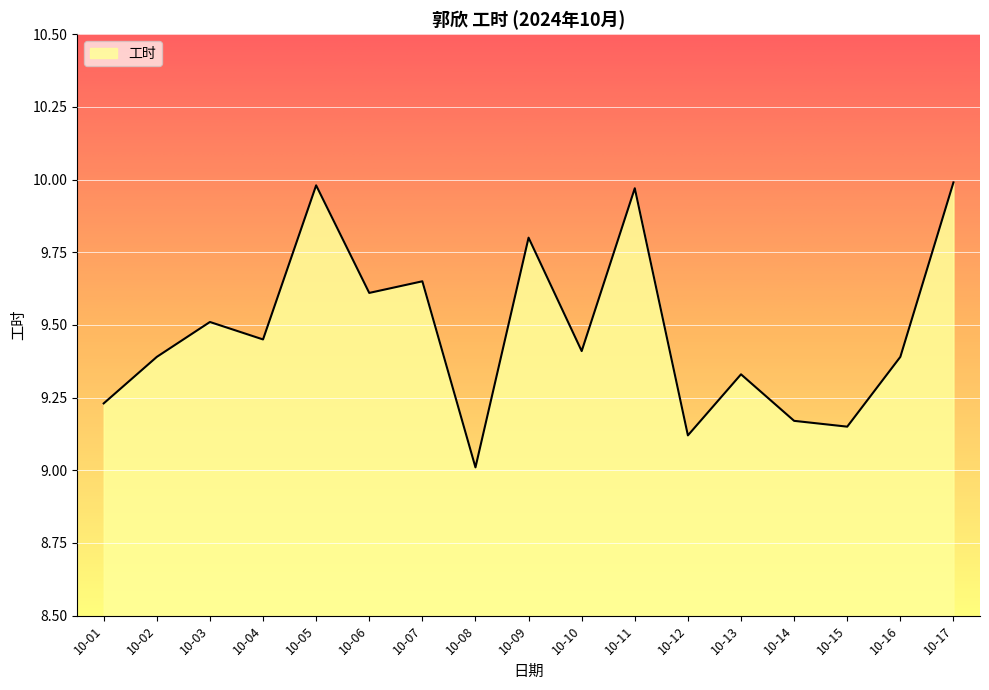

Where is the data nearest to the value 9?

10-08